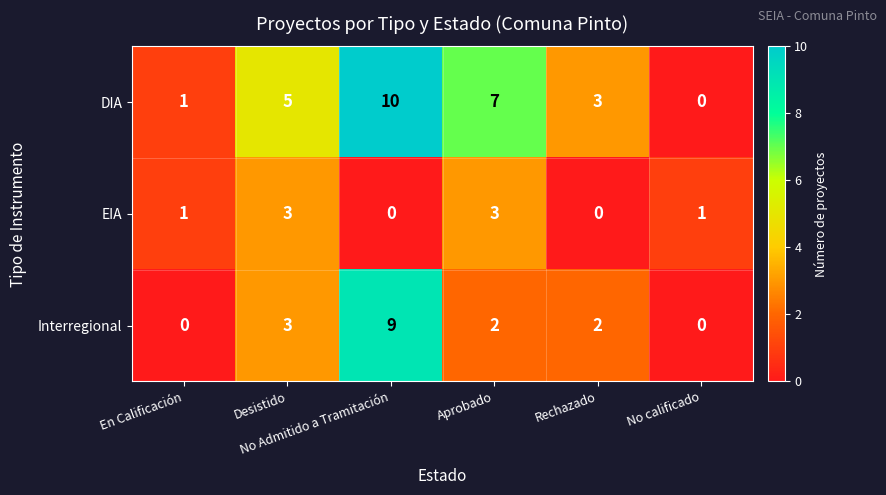

The DIA series shows 7 at No calificado. True or false?

False